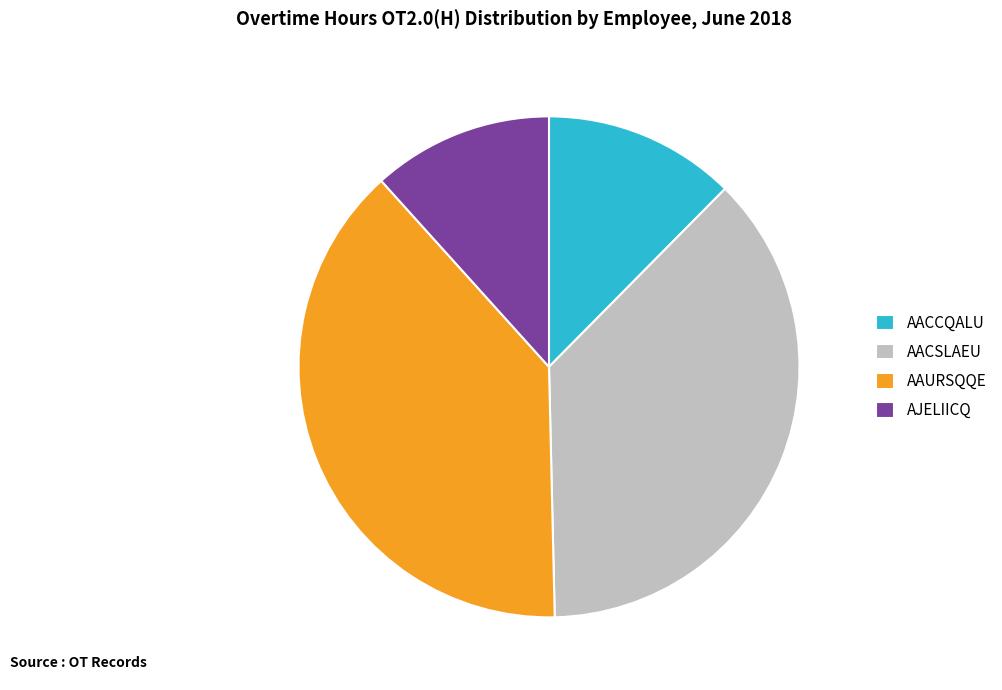

What is the largest slice in the pie chart?

AAURSQQE